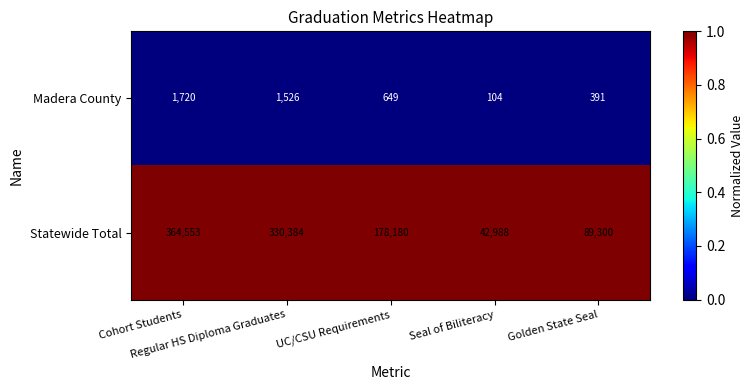

What is the difference between the second highest and minimum values in the Statewide Total series?

287396